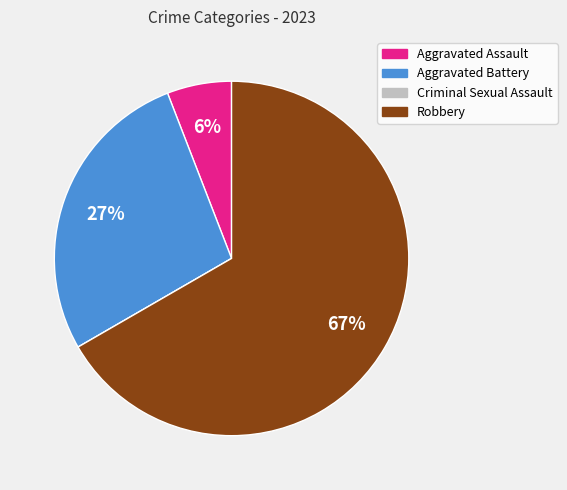

The Aggravated Battery slice represents 27% of the pie. True or false?

True